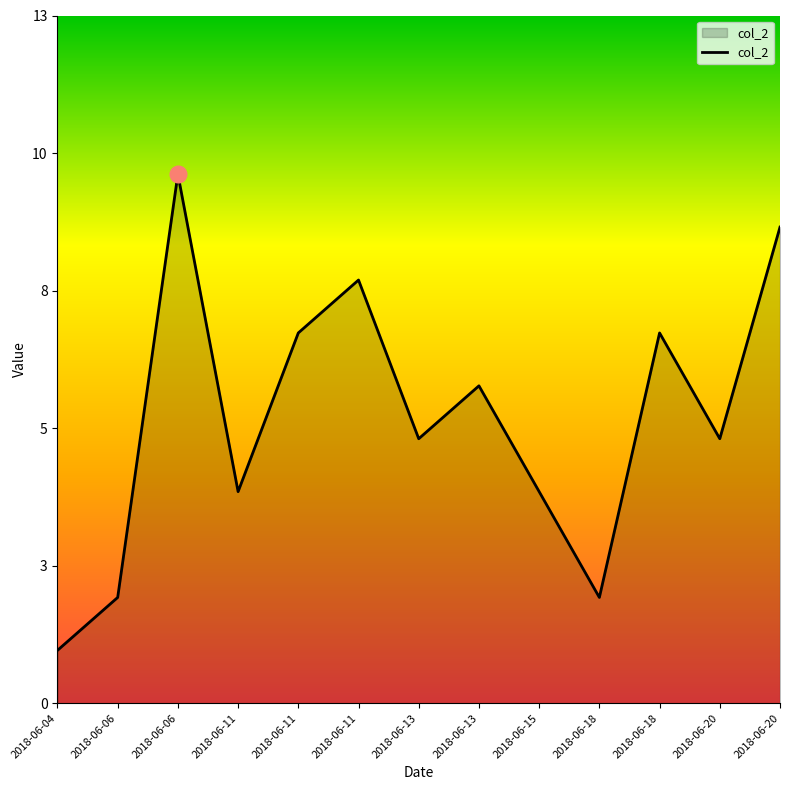

Reading left to right, list all the values displayed in this chart.

2018-06-04=1	2018-06-06=2	2018-06-06=10	2018-06-11=4	2018-06-11=7	2018-06-11=8	2018-06-13=5	2018-06-13=6	2018-06-15=4	2018-06-18=2	2018-06-18=7	2018-06-20=5	2018-06-20=9